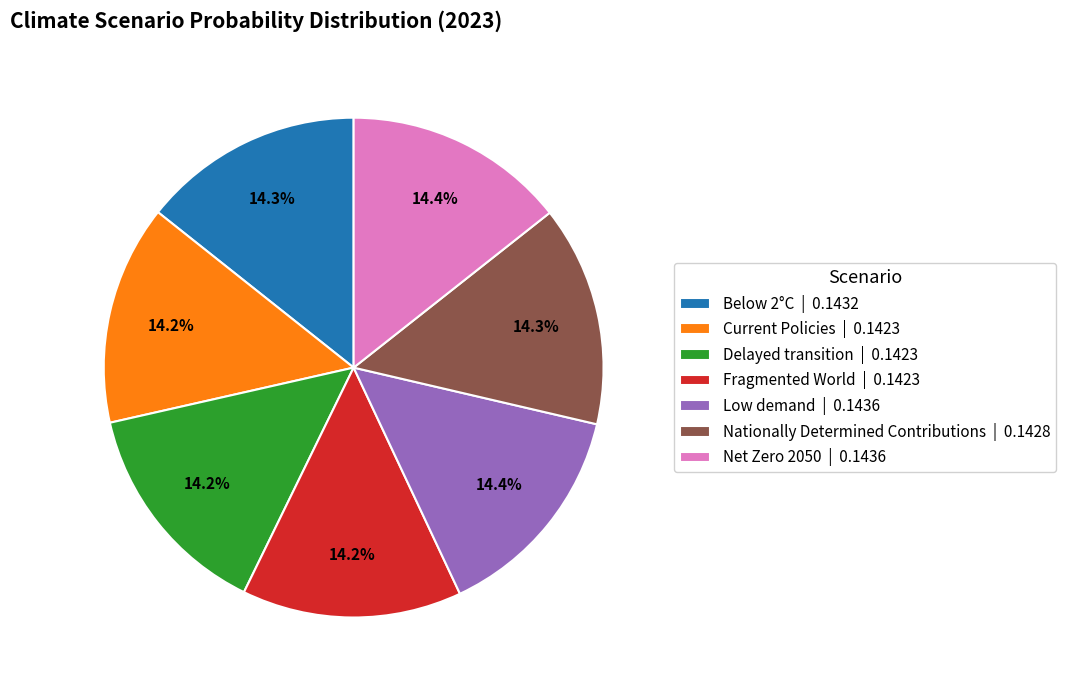

Is it true that Below 2°C is 2% of the pie?

False